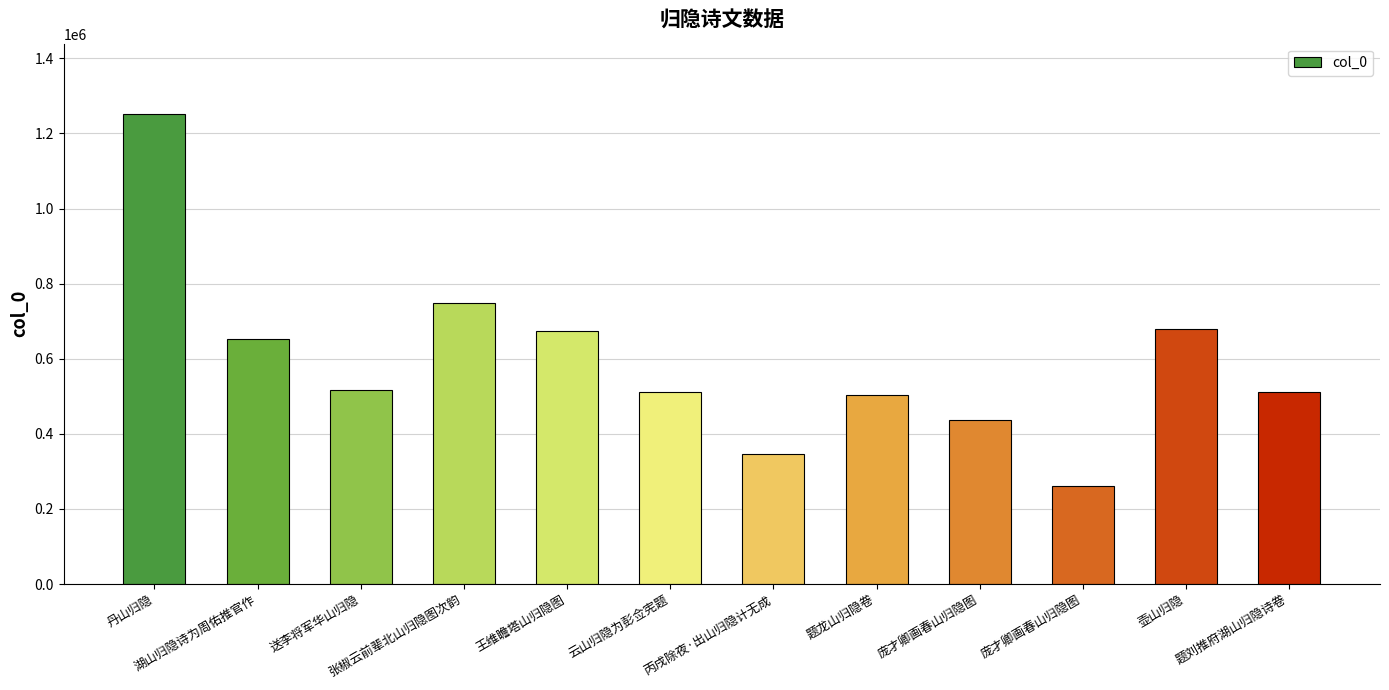

How many values are below 516710?

6